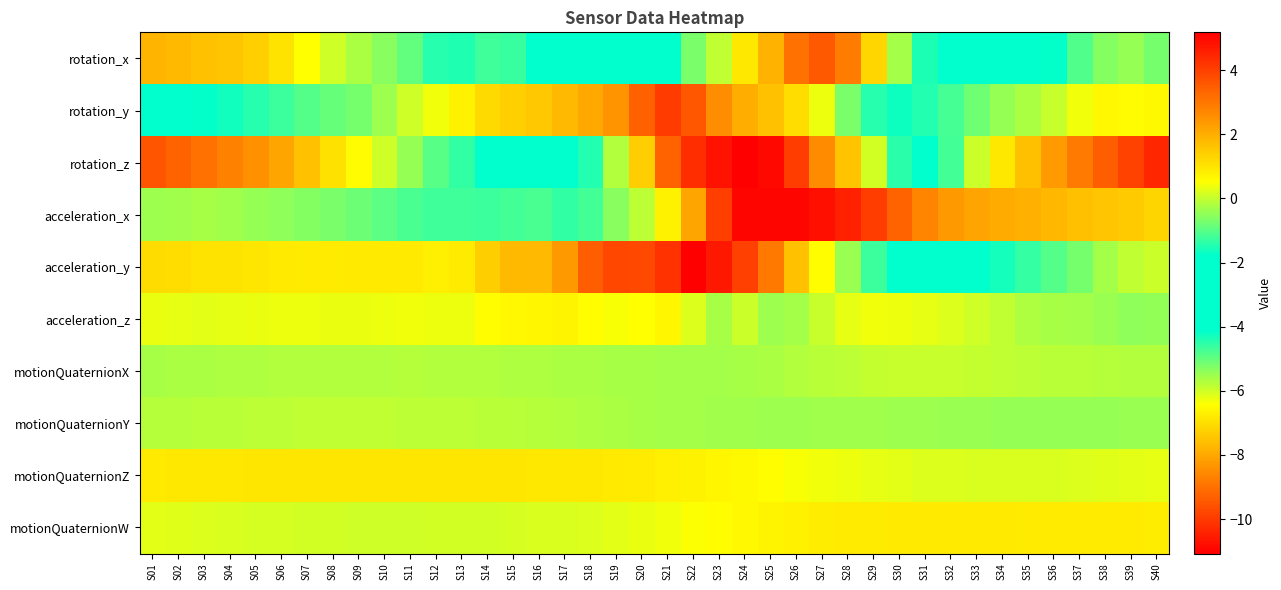

Reading right to left, transcribe all the data shown in this chart.

rotation_x: S40=-0.7	S39=-0.4	S38=-0.6	S37=-1.1	S36=-1.8	S35=-2.5	S34=-3.0	S33=-2.9	S32=-2.3	S31=-1.5	S30=-0.3	S29=1.3	S28=2.9	S27=3.5	S26=3.1	S25=1.9	S24=0.9	S23=-0.0	S22=-0.7	S21=-2.5	S20=-2.4	S19=-1.9	S18=-2.4	S17=-2.8	S16=-2.4	S15=-1.3	S14=-1.2	S13=-1.5	S12=-1.5	S11=-0.9	S10=-0.5	S09=-0.2	S08=0.1	S07=0.5	S06=1.0	S05=1.4	S04=1.6	S03=1.6	S02=1.8	S01=1.9
rotation_y: S40=0.6	S39=0.6	S38=0.7	S37=0.4	S36=0.0	S35=-0.2	S34=-0.4	S33=-0.8	S32=-1.2	S31=-1.5	S30=-1.7	S29=-1.4	S28=-0.7	S27=0.4	S26=1.1	S25=1.6	S24=2.0	S23=2.6	S22=3.6	S21=4.1	S20=3.4	S19=2.5	S18=2.1	S17=1.8	S16=1.5	S15=1.4	S14=1.2	S13=0.8	S12=0.4	S11=0.1	S10=-0.4	S09=-0.7	S08=-0.9	S07=-1.0	S06=-1.3	S05=-1.4	S04=-1.6	S03=-1.8	S02=-1.9	S01=-2.1
rotation_z: S40=4.5	S39=4.0	S38=3.4	S37=3.0	S36=2.4	S35=1.7	S34=0.9	S33=0.0	S32=-1.2	S31=-2.7	S30=-4.5	S29=-6.0	S28=-7.5	S27=-8.5	S26=-9.9	S25=-10.9	S24=-11.1	S23=-10.7	S22=-10.2	S21=-9.3	S20=-7.3	S19=-5.7	S18=-4.4	S17=-3.2	S16=-2.5	S15=-2.1	S14=-1.8	S13=-1.4	S12=-1.0	S11=-0.4	S10=0.1	S09=0.6	S08=1.1	S07=1.6	S06=2.1	S05=2.5	S04=2.8	S03=3.1	S02=3.3	S01=3.6
acceleration_x: S40=1.3	S39=1.5	S38=1.6	S37=1.7	S36=1.8	S35=2.0	S34=2.0	S33=2.2	S32=2.4	S31=2.7	S30=3.4	S29=4.1	S28=4.5	S27=4.9	S26=5.1	S25=5.1	S24=5.1	S23=4.0	S22=2.2	S21=0.7	S20=-0.1	S19=-0.5	S18=-1.2	S17=-1.3	S16=-1.1	S15=-1.2	S14=-1.3	S13=-1.2	S12=-1.2	S11=-1.1	S10=-1.0	S09=-0.8	S08=-0.7	S07=-0.6	S06=-0.5	S05=-0.4	S04=-0.3	S03=-0.3	S02=-0.3	S01=-0.4
acceleration_y: S40=0.1	S39=-0.0	S38=-0.3	S37=-0.7	S36=-1.0	S35=-1.3	S34=-1.6	S33=-1.9	S32=-2.1	S31=-2.1	S30=-1.9	S29=-1.2	S28=-0.4	S27=0.6	S26=1.7	S25=3.0	S24=4.0	S23=4.7	S22=5.2	S21=4.2	S20=3.8	S19=3.9	S18=3.5	S17=2.4	S16=1.8	S15=1.8	S14=1.4	S13=0.9	S12=0.8	S11=0.9	S10=0.9	S09=0.9	S08=0.9	S07=0.9	S06=0.9	S05=1.0	S04=1.0	S03=1.0	S02=1.1	S01=1.2
acceleration_z: S40=-0.4	S39=-0.5	S38=-0.4	S37=-0.3	S36=-0.3	S35=-0.2	S34=-0.1	S33=0.1	S32=0.2	S31=0.3	S30=0.4	S29=0.4	S28=0.3	S27=0.0	S26=-0.3	S25=-0.4	S24=0.0	S23=-0.3	S22=0.2	S21=0.7	S20=0.5	S19=0.5	S18=0.6	S17=0.7	S16=0.7	S15=0.7	S14=0.6	S13=0.4	S12=0.4	S11=0.4	S10=0.4	S09=0.3	S08=0.3	S07=0.4	S06=0.4	S05=0.3	S04=0.3	S03=0.3	S02=0.3	S01=0.3
motionQuaternionX: S40=-0.2	S39=-0.2	S38=-0.1	S37=-0.1	S36=-0.1	S35=-0.1	S34=-0.0	S33=-0.0	S32=0.0	S31=0.0	S30=0.0	S29=-0.0	S28=-0.1	S27=-0.1	S26=-0.2	S25=-0.2	S24=-0.3	S23=-0.3	S22=-0.3	S21=-0.3	S20=-0.3	S19=-0.2	S18=-0.2	S17=-0.2	S16=-0.2	S15=-0.2	S14=-0.2	S13=-0.2	S12=-0.2	S11=-0.2	S10=-0.2	S09=-0.2	S08=-0.2	S07=-0.2	S06=-0.2	S05=-0.2	S04=-0.2	S03=-0.2	S02=-0.2	S01=-0.3
motionQuaternionY: S40=-0.4	S39=-0.4	S38=-0.4	S37=-0.4	S36=-0.4	S35=-0.4	S34=-0.4	S33=-0.4	S32=-0.4	S31=-0.4	S30=-0.4	S29=-0.3	S28=-0.3	S27=-0.3	S26=-0.3	S25=-0.3	S24=-0.3	S23=-0.3	S22=-0.3	S21=-0.3	S20=-0.3	S19=-0.2	S18=-0.2	S17=-0.2	S16=-0.1	S15=-0.1	S14=-0.1	S13=-0.1	S12=-0.1	S11=-0.1	S10=-0.1	S09=-0.0	S08=-0.0	S07=-0.1	S06=-0.1	S05=-0.1	S04=-0.1	S03=-0.1	S02=-0.1	S01=-0.2
motionQuaternionZ: S40=0.3	S39=0.3	S38=0.2	S37=0.2	S36=0.2	S35=0.2	S34=0.2	S33=0.2	S32=0.2	S31=0.2	S30=0.3	S29=0.3	S28=0.4	S27=0.4	S26=0.5	S25=0.6	S24=0.6	S23=0.7	S22=0.8	S21=0.8	S20=0.9	S19=0.9	S18=0.9	S17=0.9	S16=1.0	S15=1.0	S14=1.0	S13=1.0	S12=1.0	S11=1.0	S10=1.0	S09=1.0	S08=1.0	S07=1.0	S06=1.0	S05=1.0	S04=1.0	S03=0.9	S02=0.9	S01=0.9
motionQuaternionW: S40=0.9	S39=0.9	S38=0.9	S37=0.9	S36=0.9	S35=0.9	S34=0.9	S33=0.9	S32=0.9	S31=0.9	S30=0.9	S29=0.9	S28=0.9	S27=0.8	S26=0.8	S25=0.7	S24=0.6	S23=0.6	S22=0.5	S21=0.4	S20=0.3	S19=0.3	S18=0.2	S17=0.2	S16=0.2	S15=0.1	S14=0.1	S13=0.1	S12=0.1	S11=0.1	S10=0.1	S09=0.1	S08=0.1	S07=0.1	S06=0.1	S05=0.2	S04=0.2	S03=0.2	S02=0.2	S01=0.3